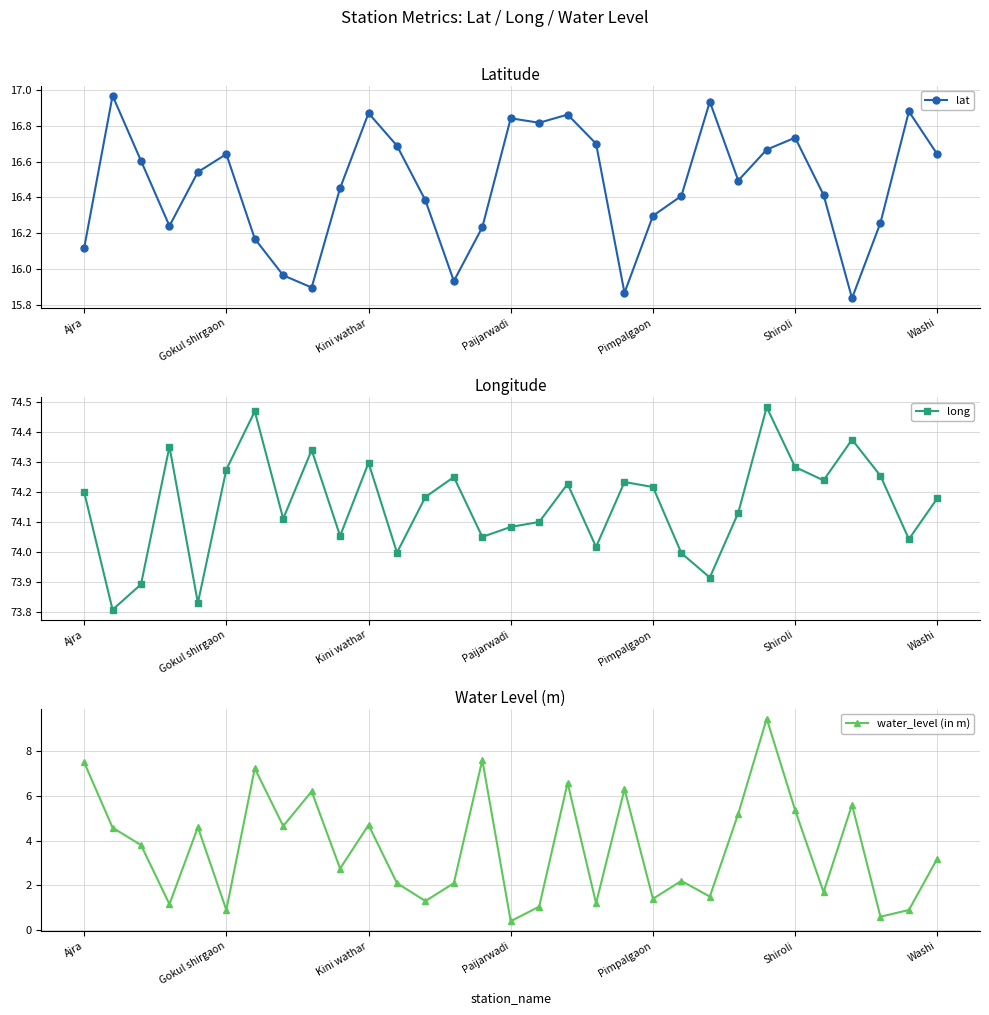

True or false: long and lat cross at least once.

False